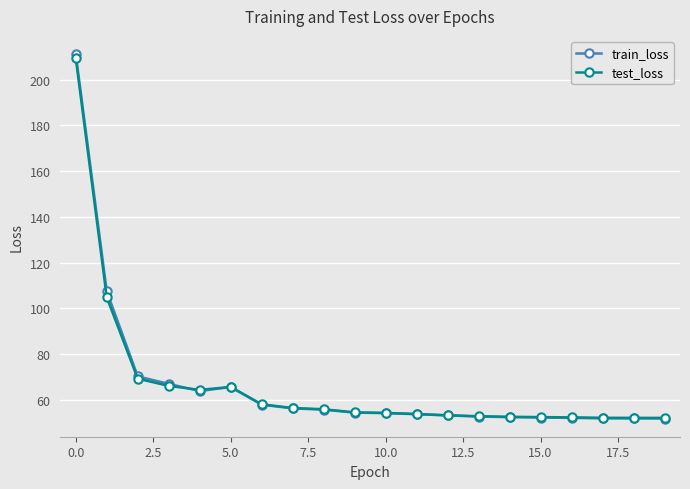

Which series has the widest spread of values?

train_loss